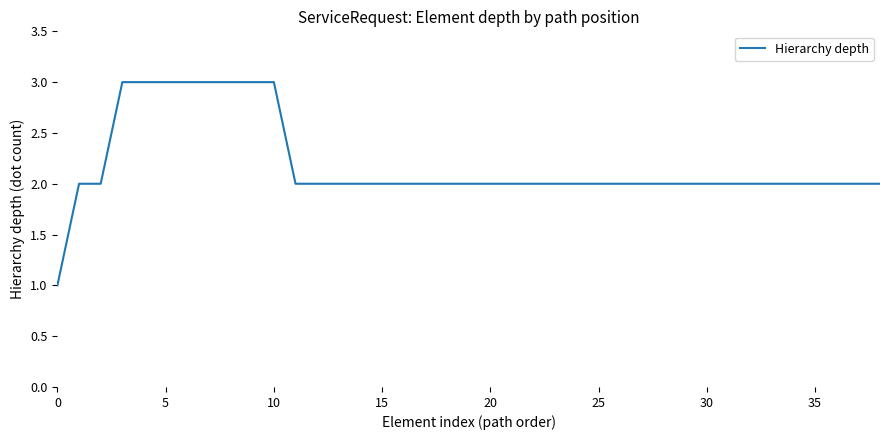

What is the greatest value displayed?

3